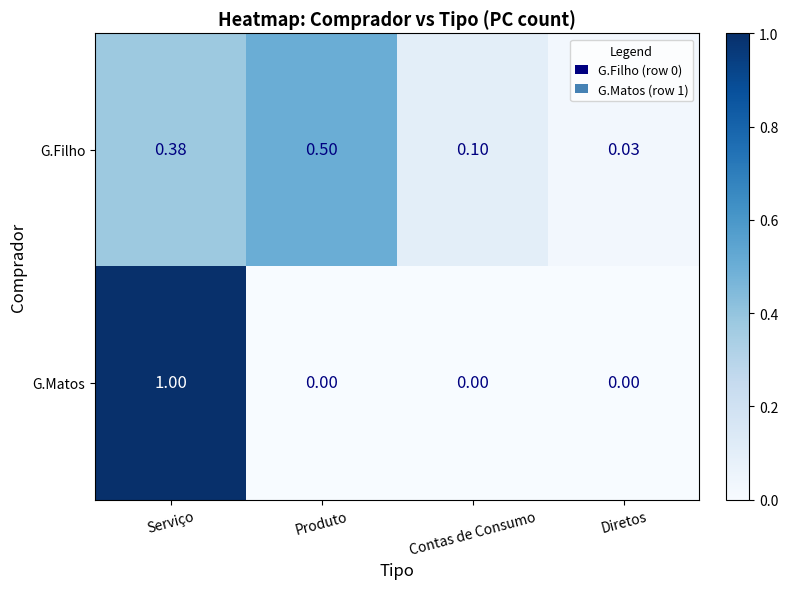

Is the value of G.Filho at Contas de Consumo greater than the value of G.Matos at Produto?

Yes